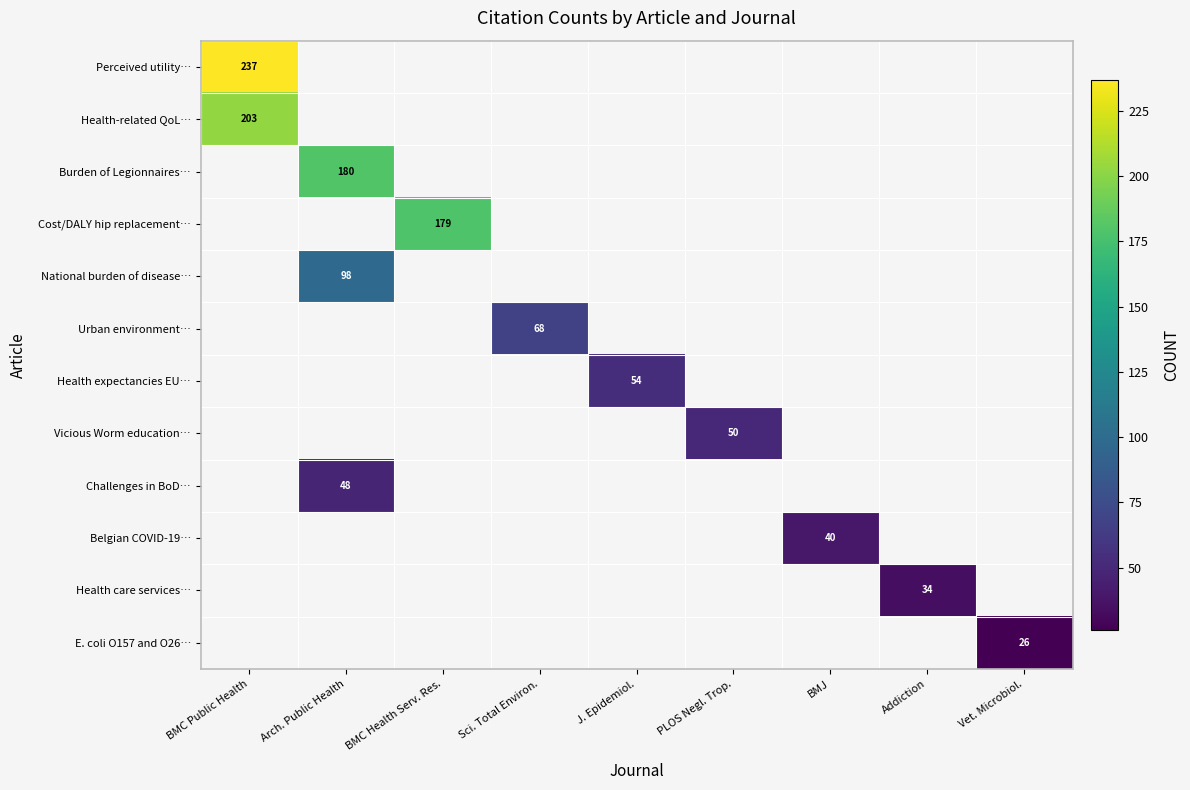

True or false: Vicious Worm education… has a value of 23 at PLOS Negl. Trop..

False